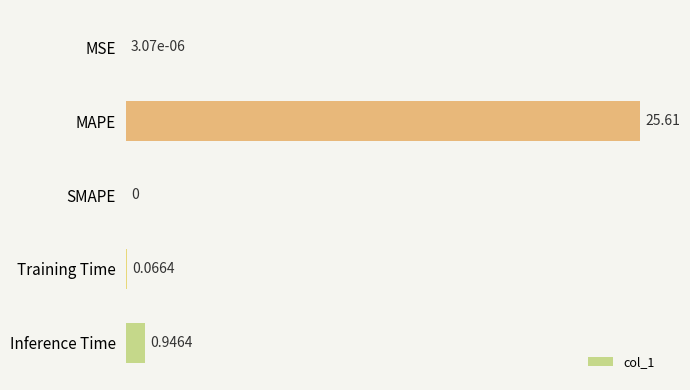

Where is the data nearest to the value 12?

Inference Time